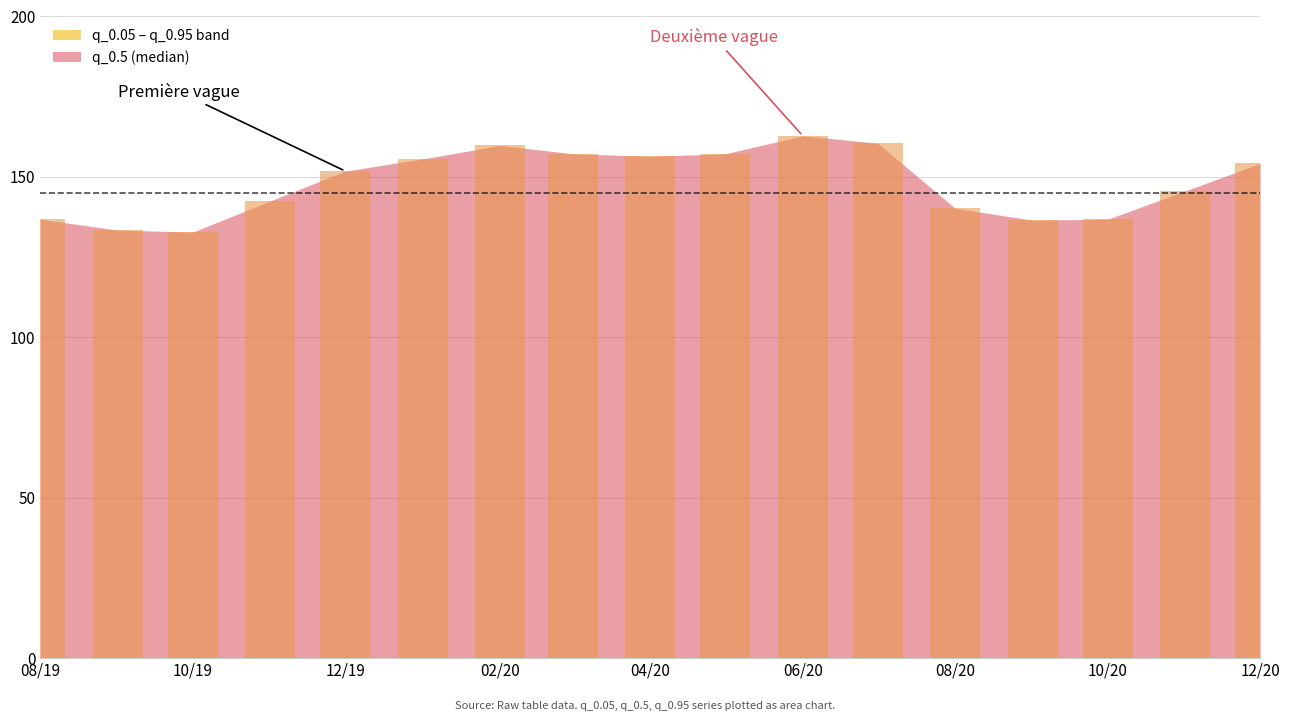

Which series has the largest total across all categories?

q_0.05